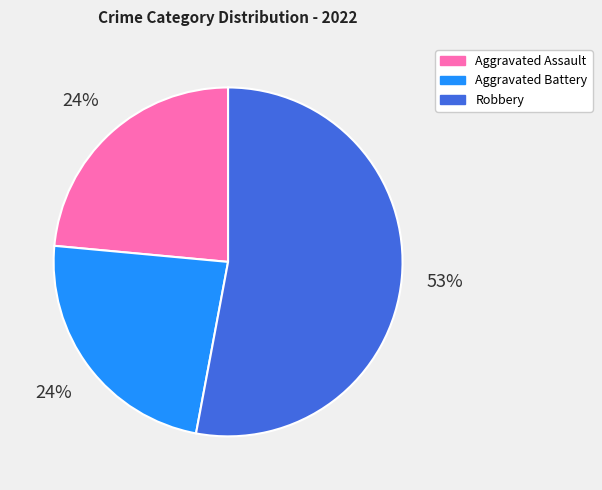

How many segments does this pie chart have?

3